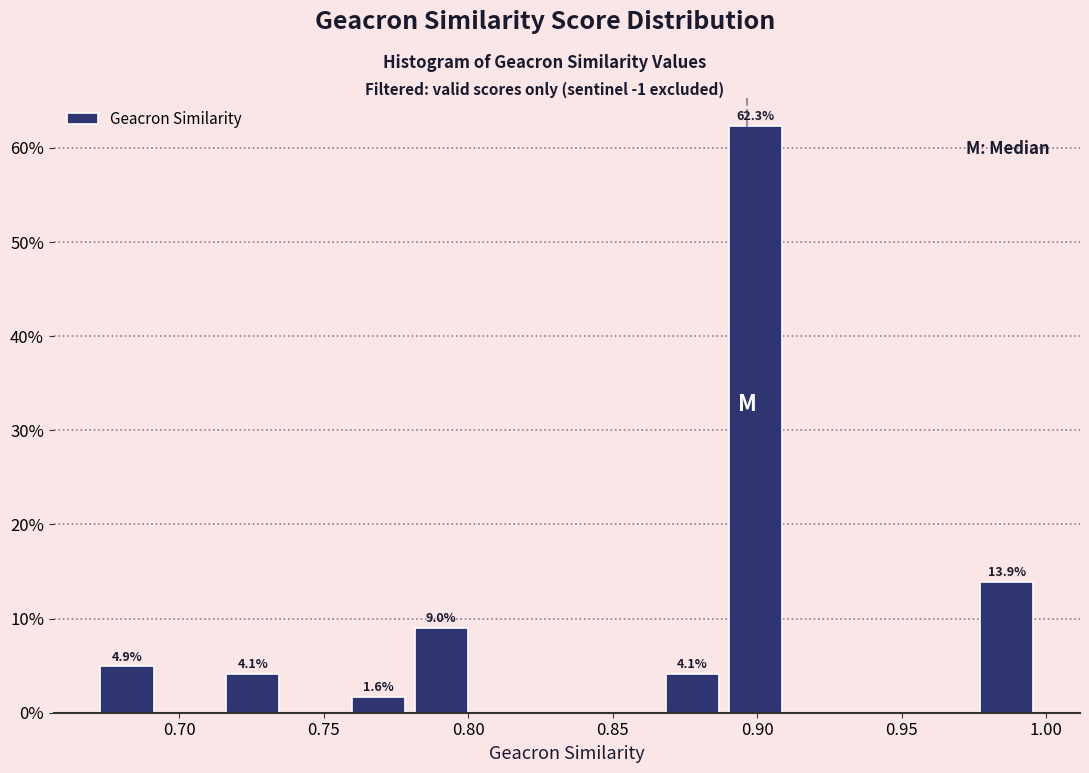

Over which range of the x-axis is the bar tallest?

0.890 to 0.910